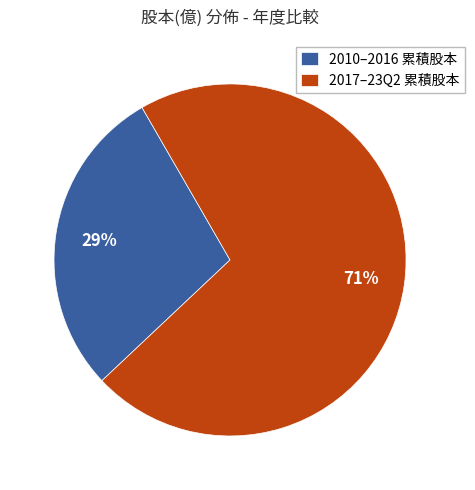

To the nearest percent, what portion does 2010–2016 累積股本 represent?

29%